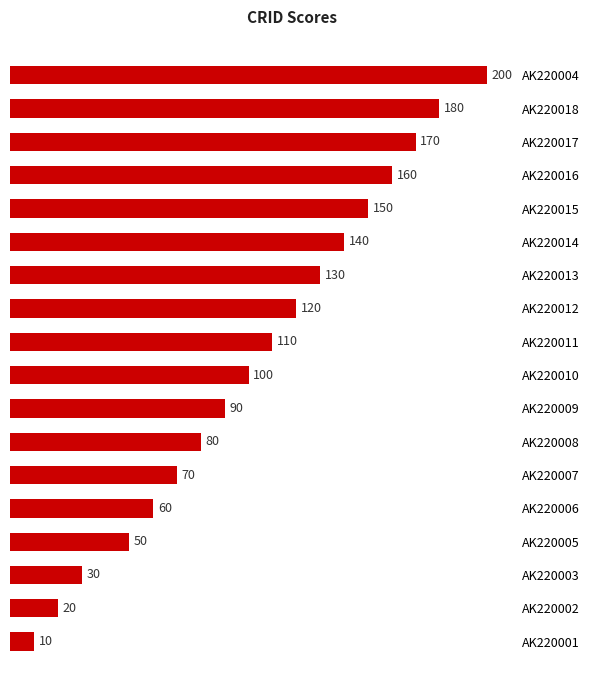

What is the label of the 9th bar from the top?

AK220011